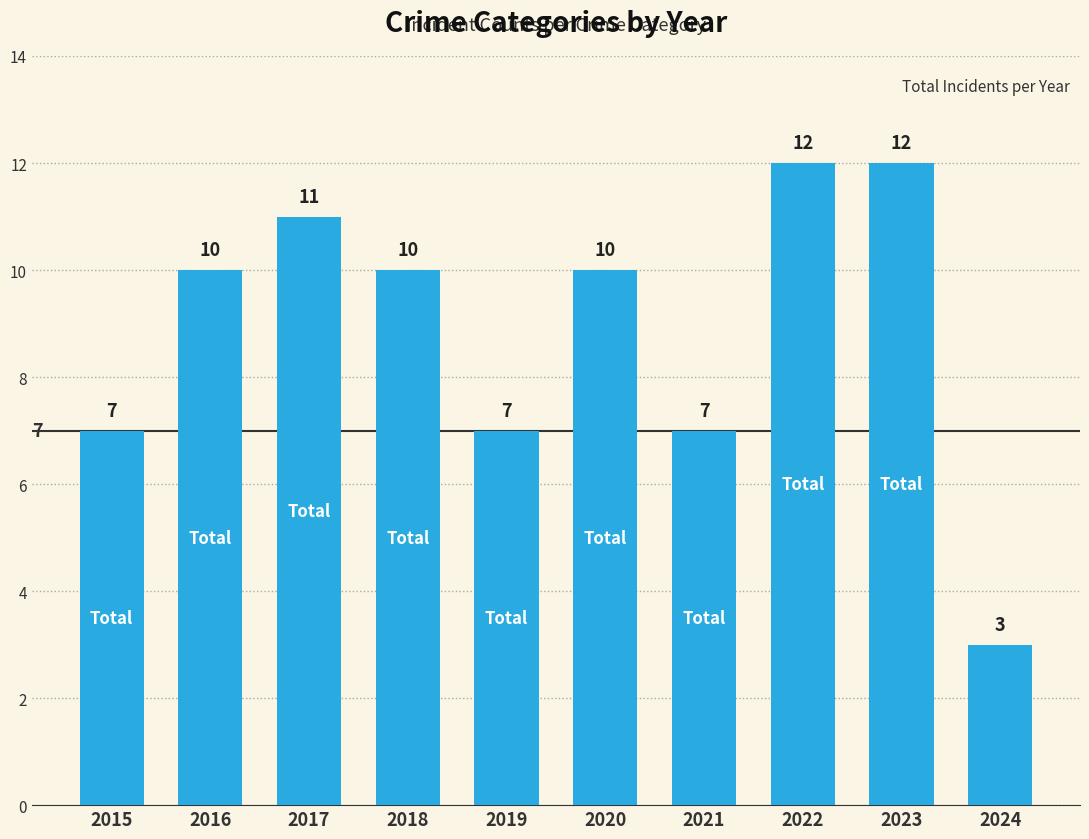

The value at 2021 is 5. True or false?

False